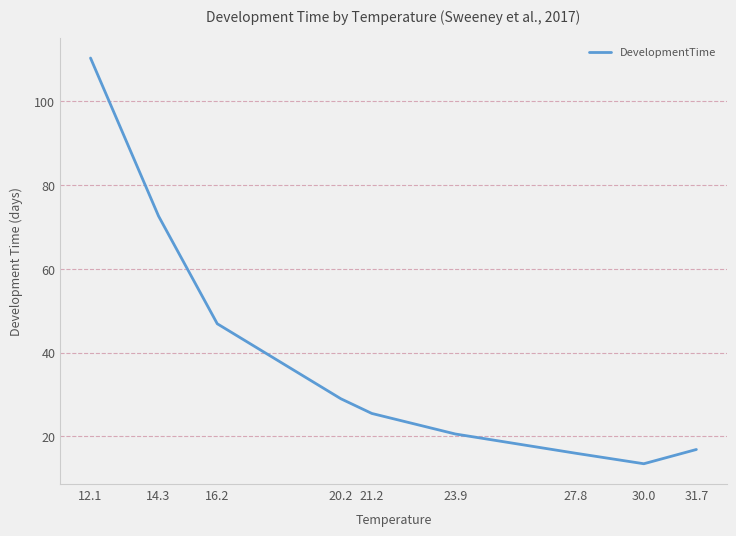

Read the value at 27.8.

16.0